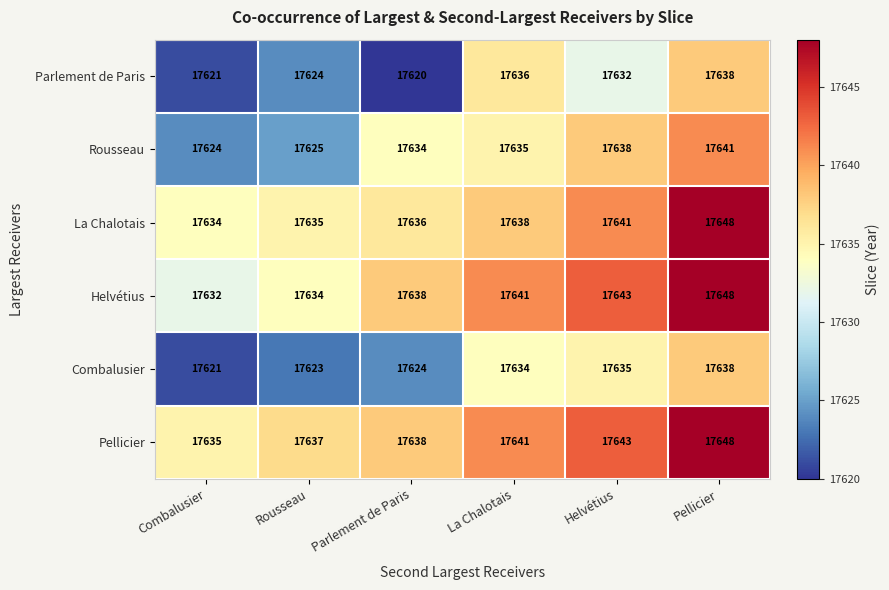

What is the difference between the maximum and second lowest values in the Rousseau series?

16